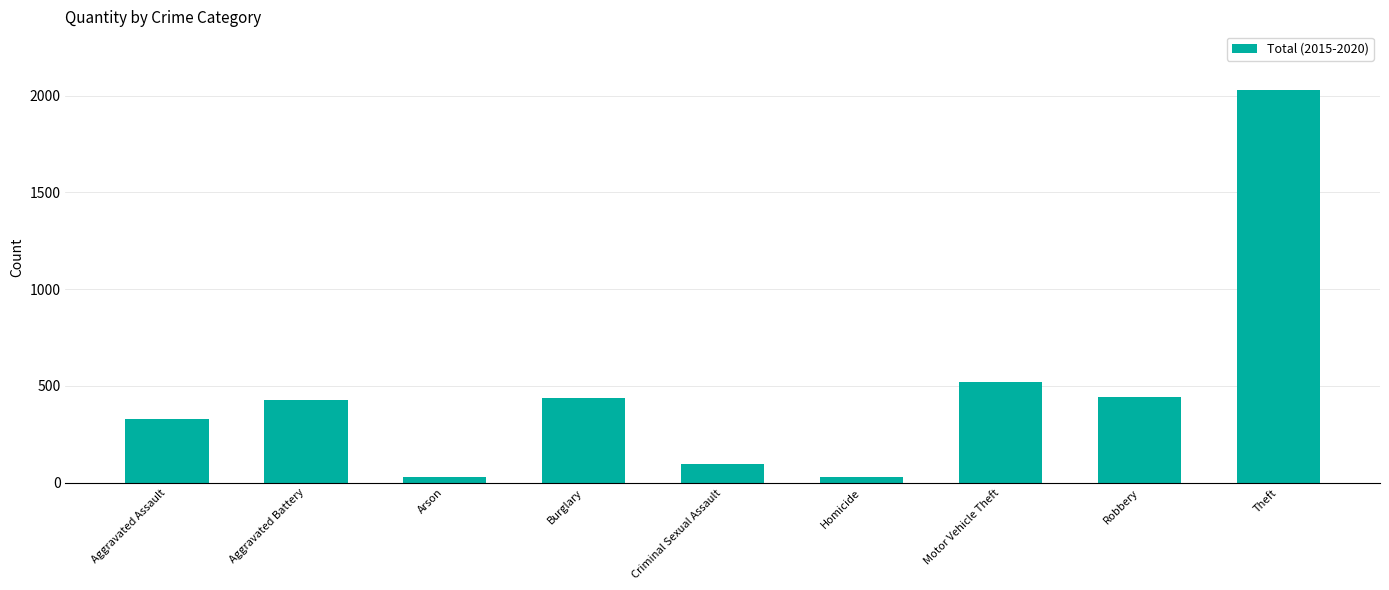

What is the sum of all values?

4337